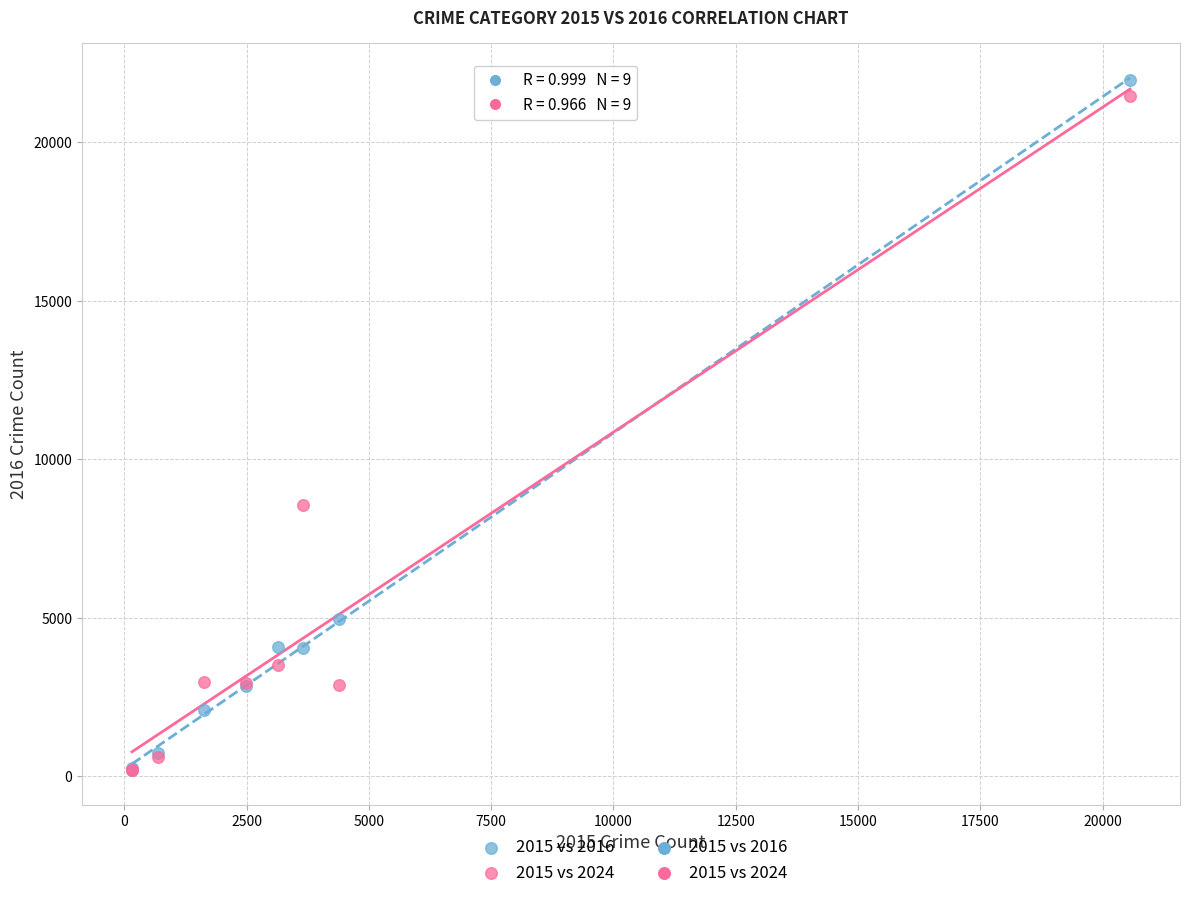

Across all series, what Y value is closest to 11071?

8548